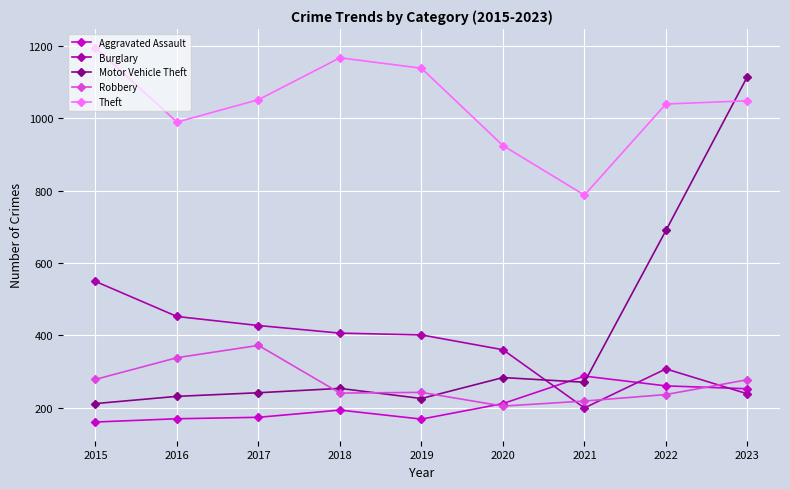

How many lines are shown in the chart?

5